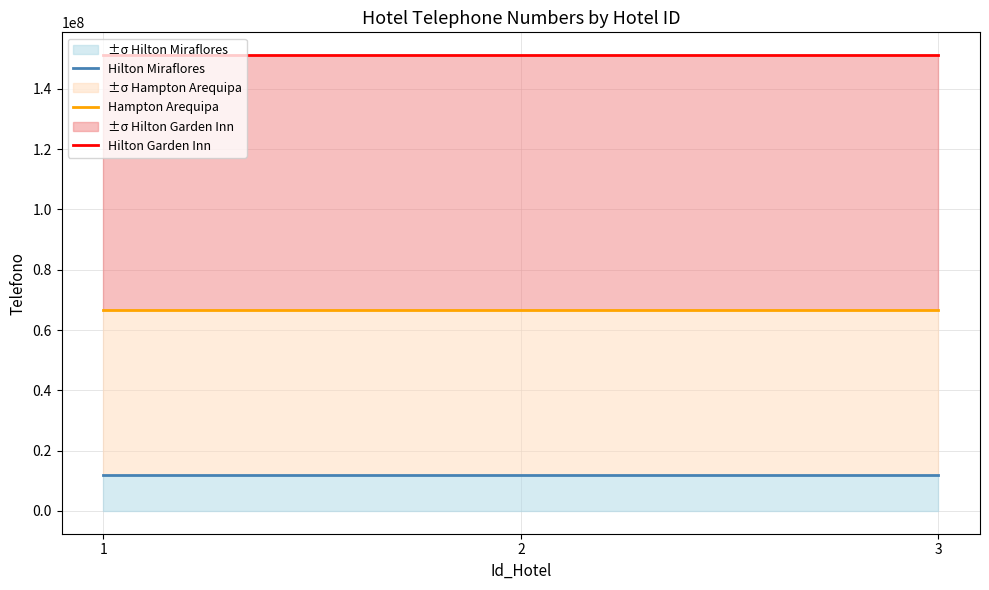

List the series in order of their peak value, highest first.

Hilton Garden Inn, Hampton Arequipa, Hilton Miraflores